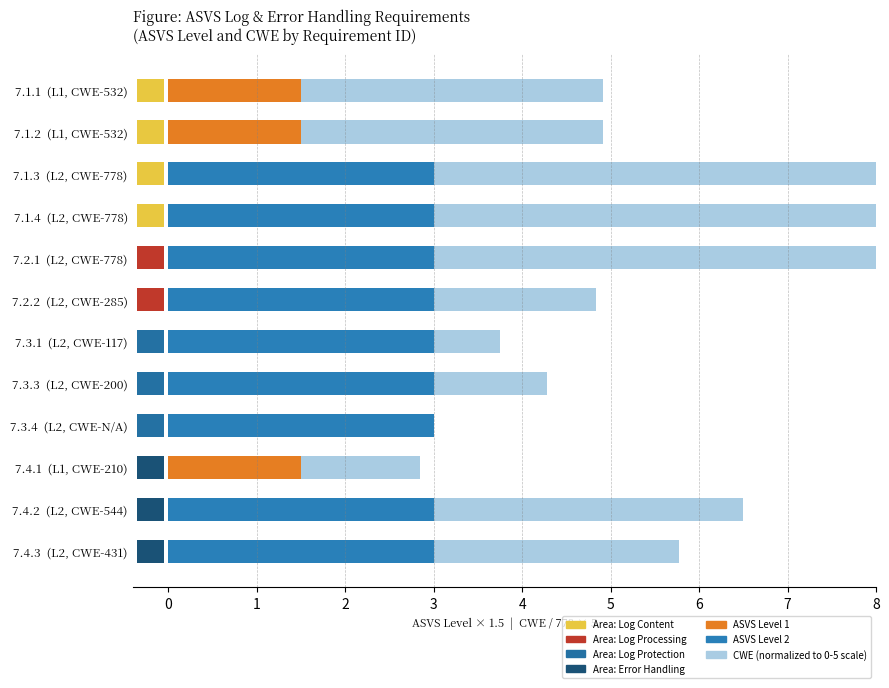

List the series in order of their peak value, highest first.

CWE (normalized), ASVS Level